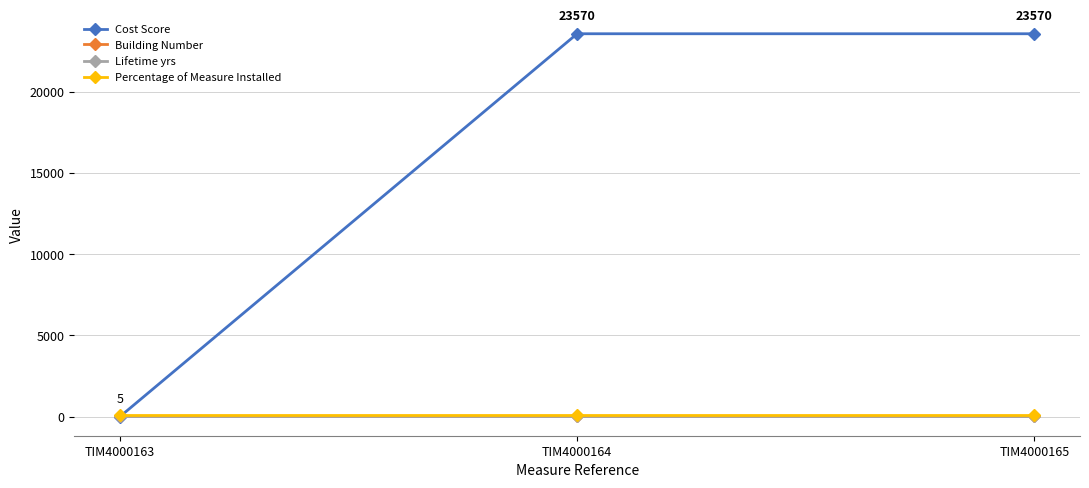

What is the highest value of the Cost Score series?

23570